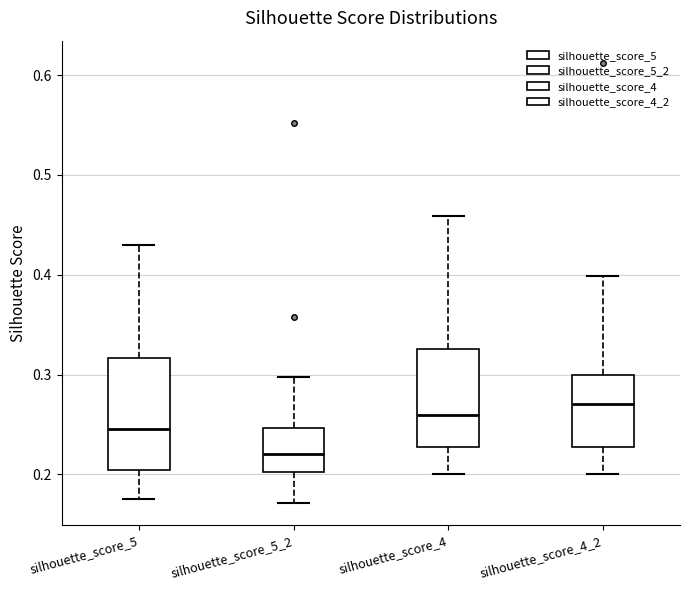

Reading left to right, transcribe this box plot: for each box, give where its median line is, the range the box spans, and where its two whiskers end, as read against the y-axis. The values are not printed on the chart, so give them approximately, as read against the axis.

silhouette_score_5: median 0.25, box 0.20 to 0.32, whiskers 0.18 to 0.43
silhouette_score_5_2: median 0.22, box 0.20 to 0.25, whiskers 0.17 to 0.30
silhouette_score_4: median 0.26, box 0.23 to 0.33, whiskers 0.20 to 0.46
silhouette_score_4_2: median 0.27, box 0.23 to 0.30, whiskers 0.20 to 0.40